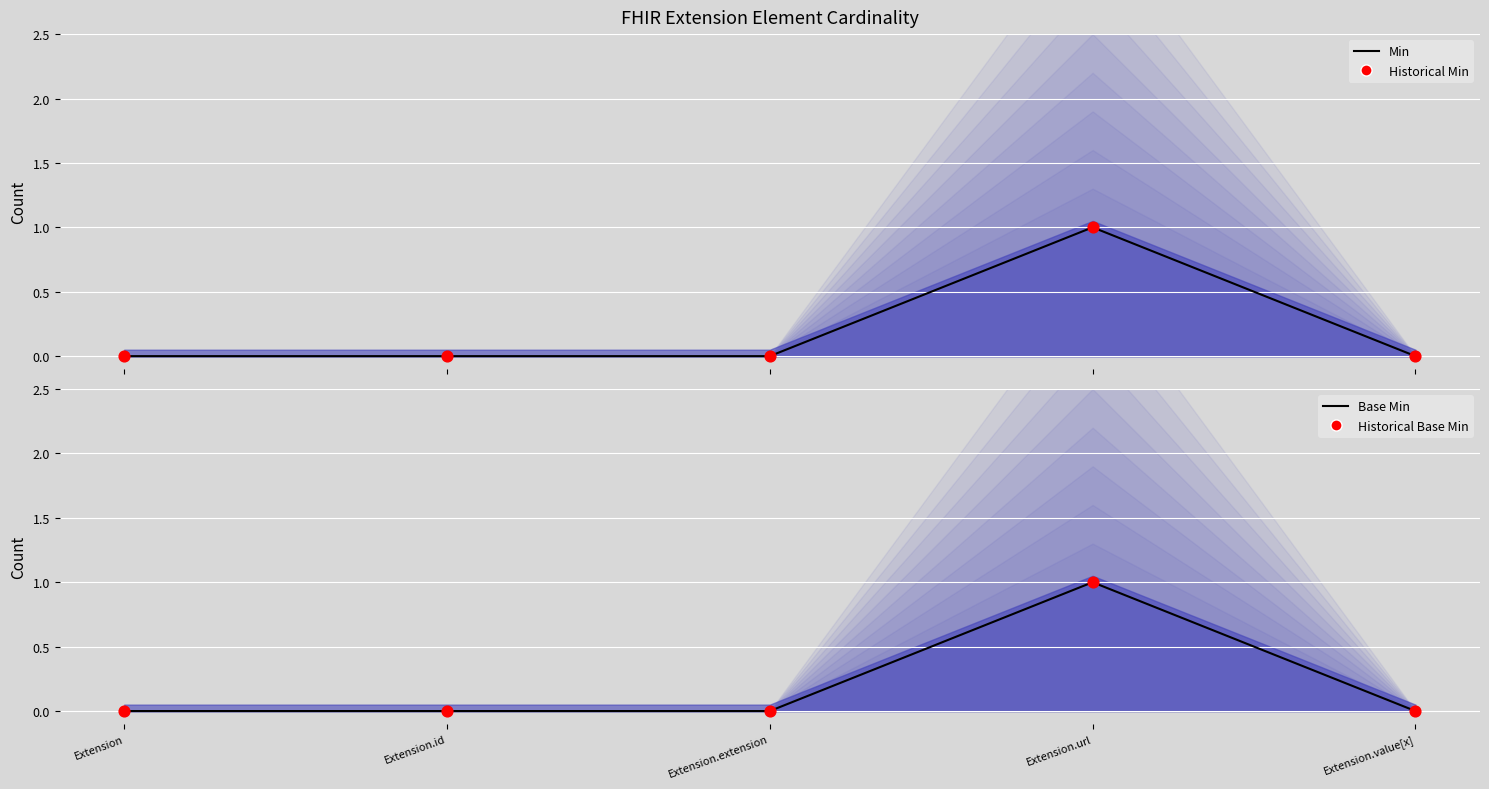

Which series reaches the minimum Y coordinate?

Min Line